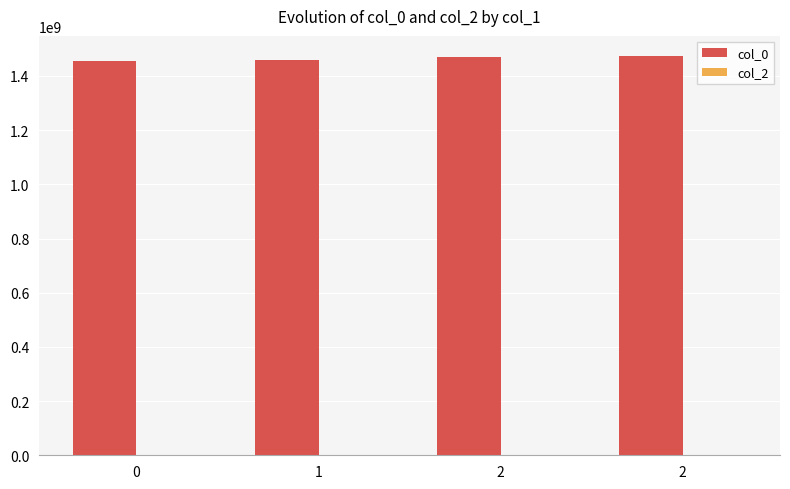

How many bars are there in total?

4